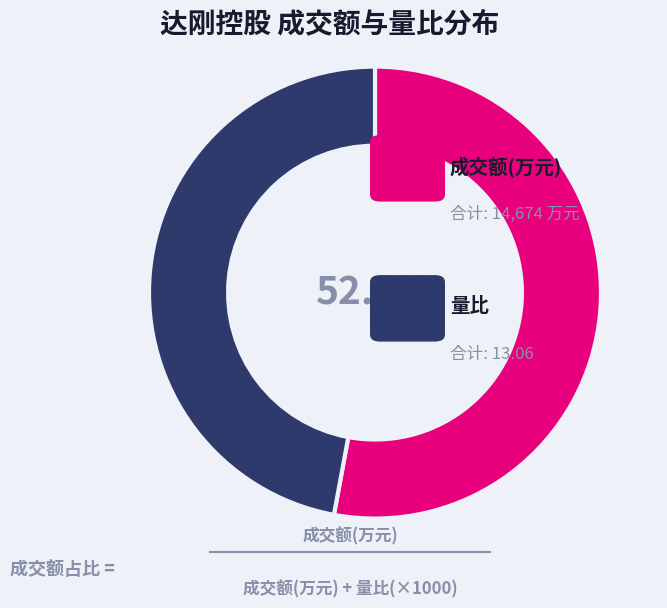

Is there any slice that represents more than half of the pie?

Yes